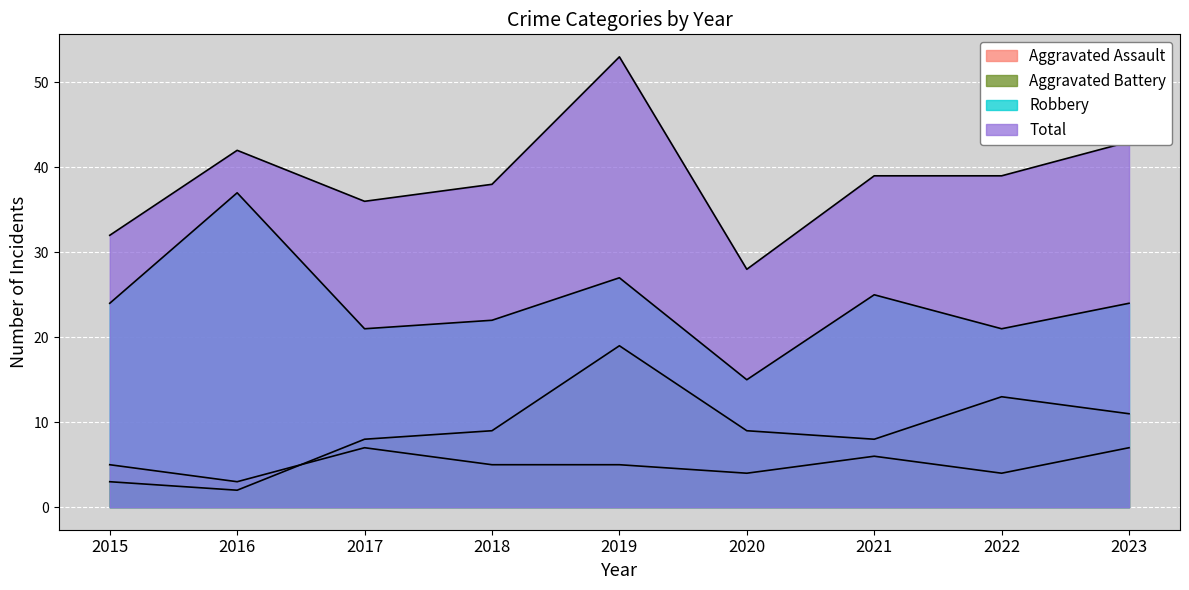

True or false: Aggravated Assault and Robbery intersect in this chart.

False